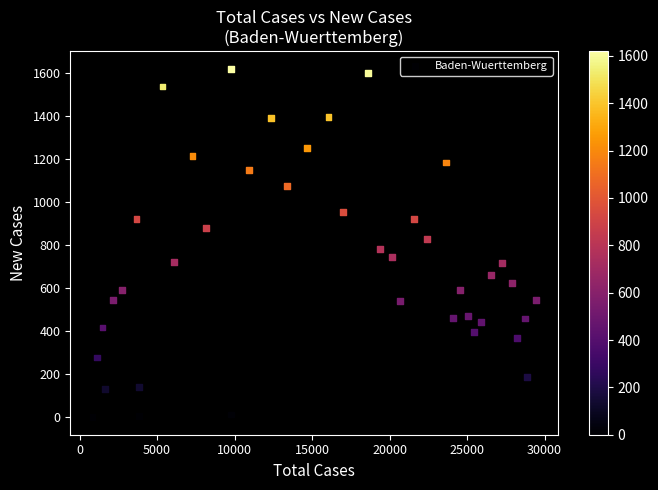

What is the range of Y values (max minus min)?

1620